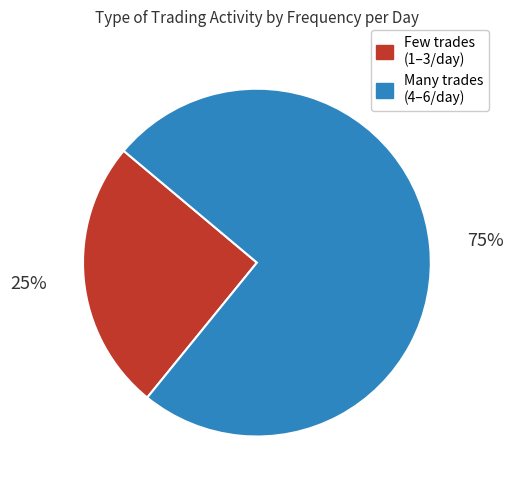

Is there a majority slice in this chart?

Yes